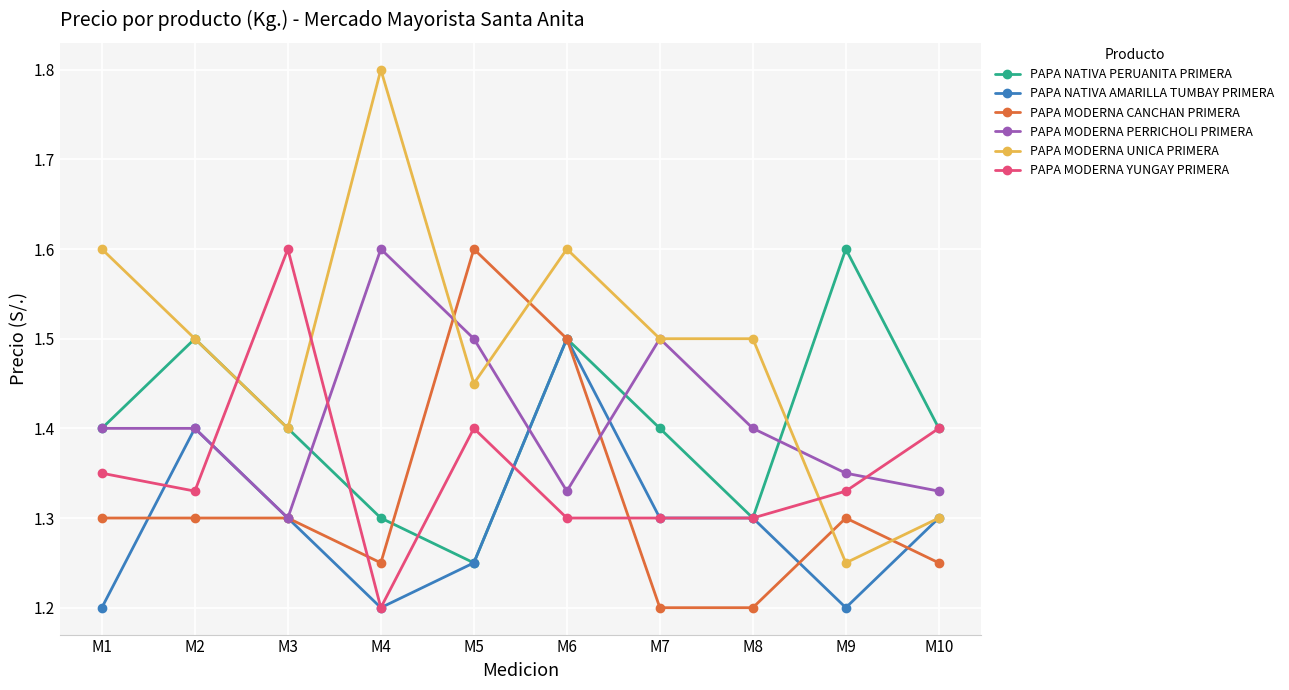

True or false: PAPA NATIVA PERUANITA PRIMERA has a value of 1.8 at M10.

False